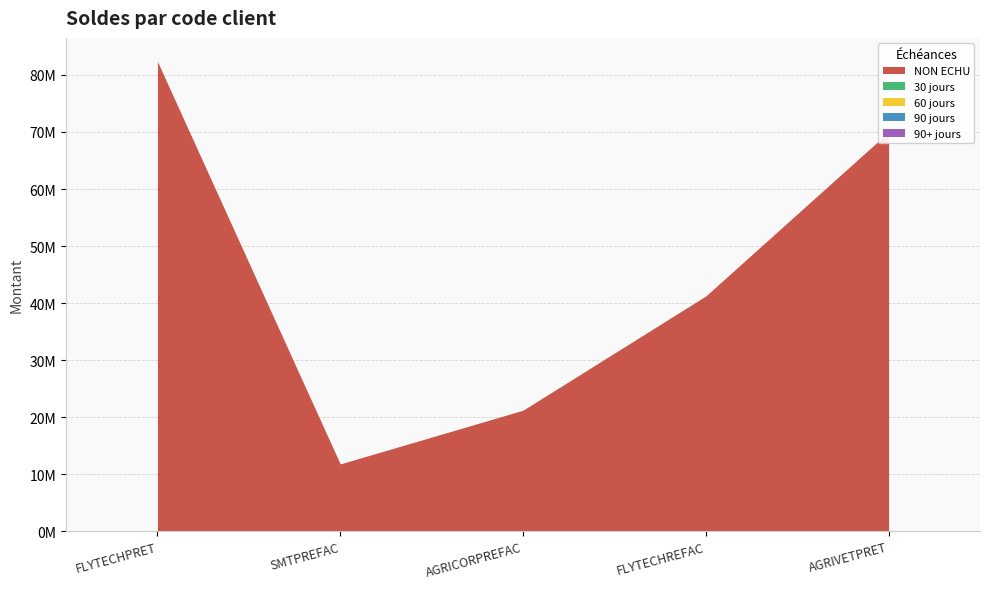

True or false: 90 and 60 cross at least once.

False